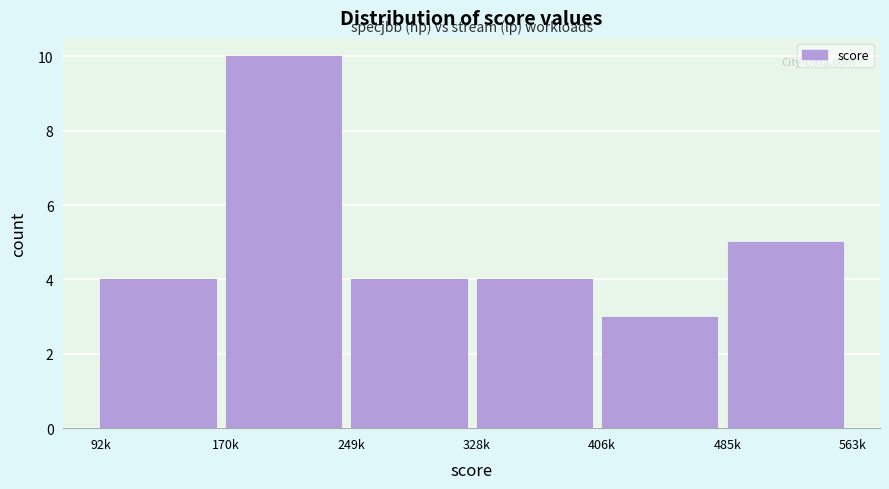

Reading right to left, transcribe all the data shown in this chart.

5	3	4	4	10	4